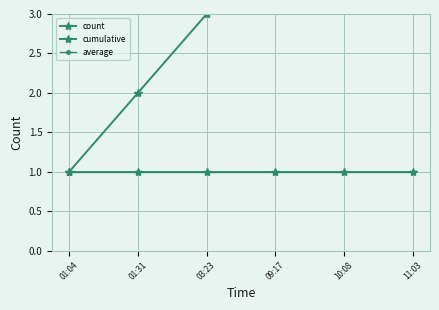

What is the sum of all count values?

6